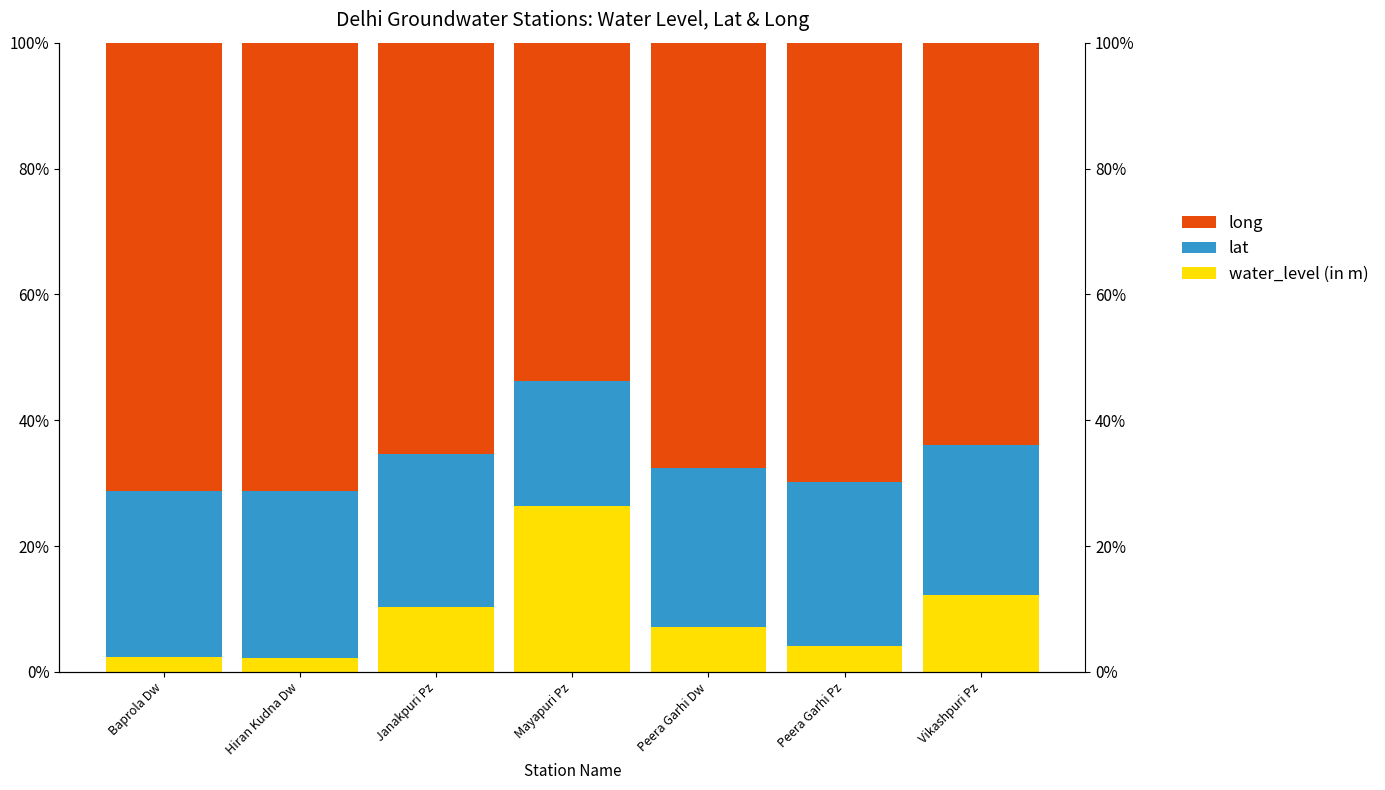

List the labels in order of water_level (in m) value, largest first.

Mayapuri Pz, Vikashpuri Pz, Janakpuri Pz, Peera Garhi Dw, Peera Garhi Pz, Baprola Dw, Hiran Kudna Dw